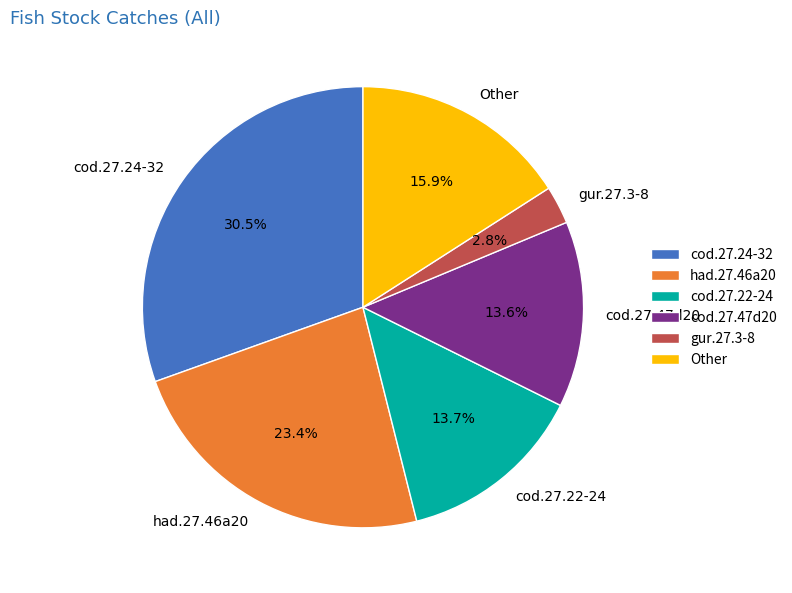

Is cod.27.47d20 the majority of the pie?

No